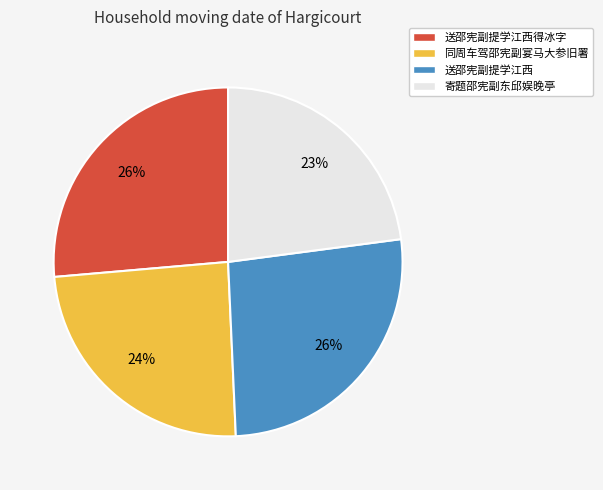

What percentage is the 送邵宪副提学江西 slice, to the nearest percent?

26%